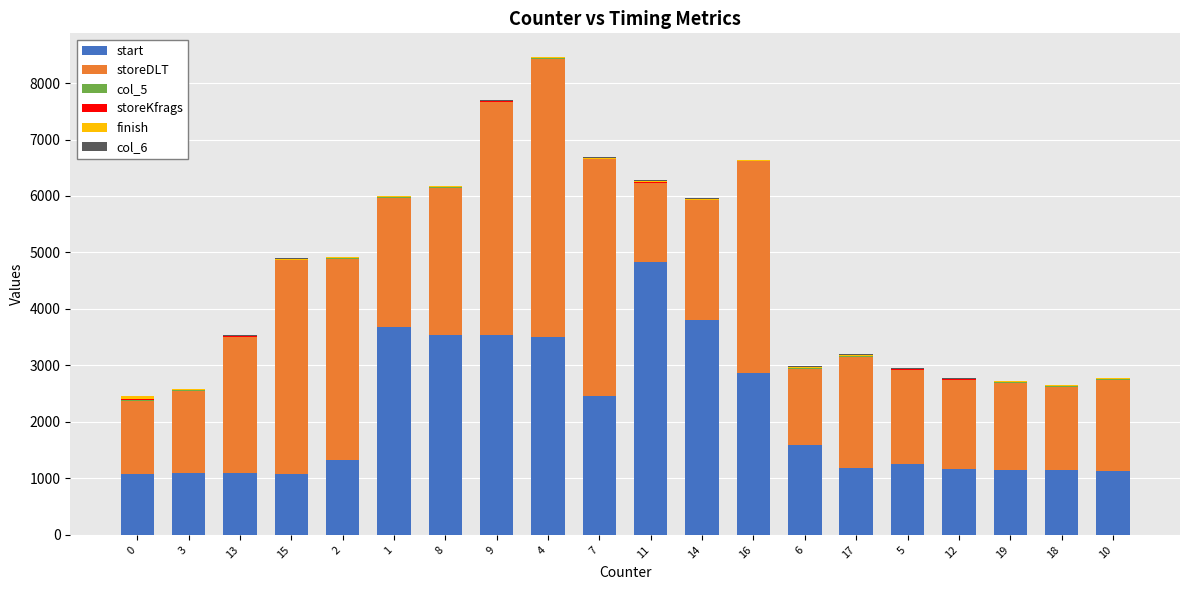

Is it true that finish equals 13 at 13?

True